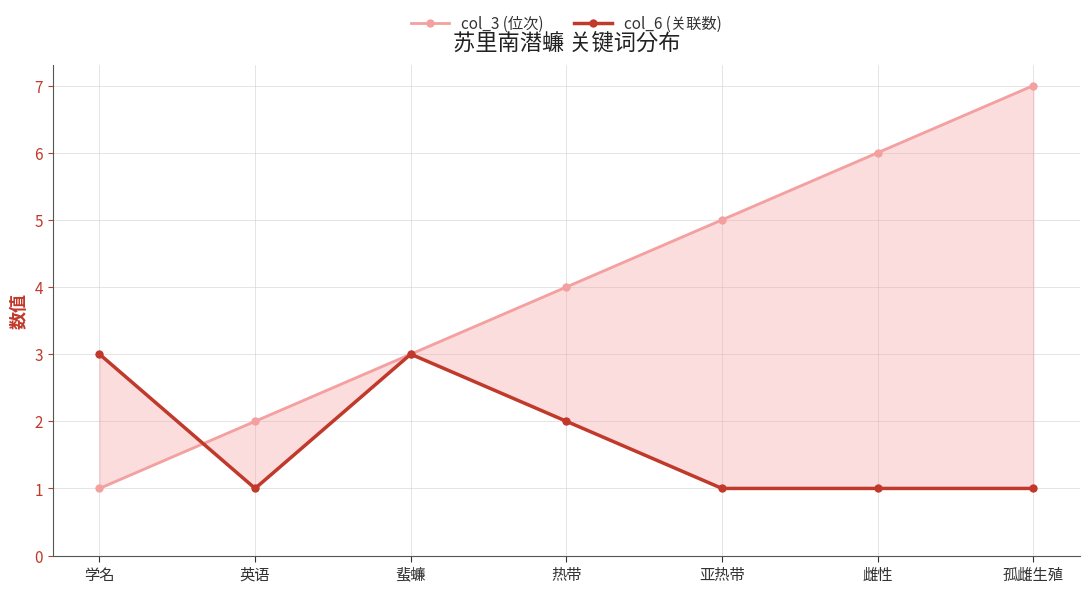

Count the col_3 (位次) values in the range 2 to 6.

5